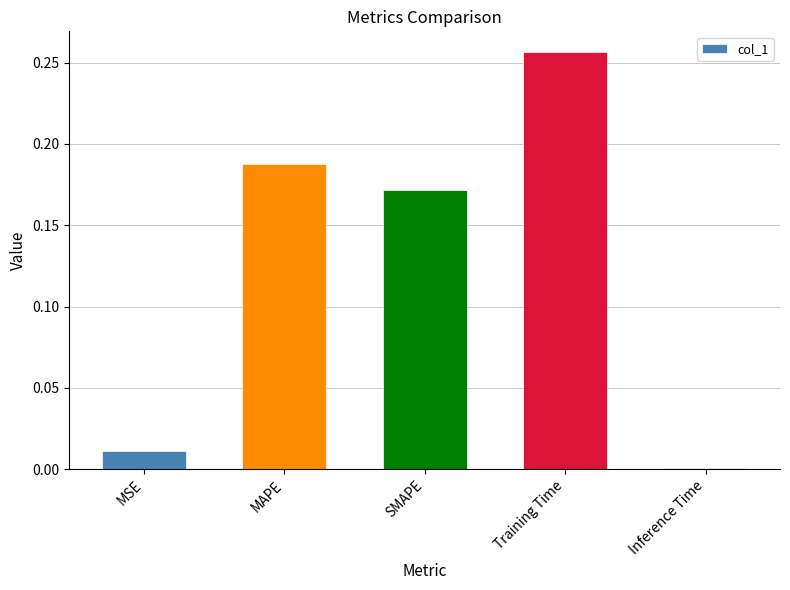

What is the sum of the values at MAPE and SMAPE?

0.4